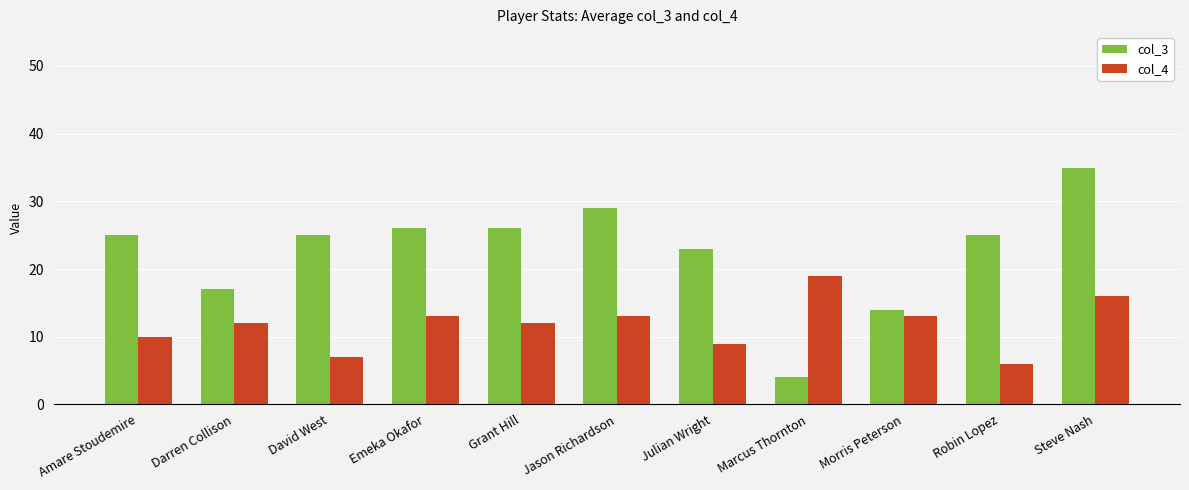

Which series changed the most between David West and Steve Nash?

col_3